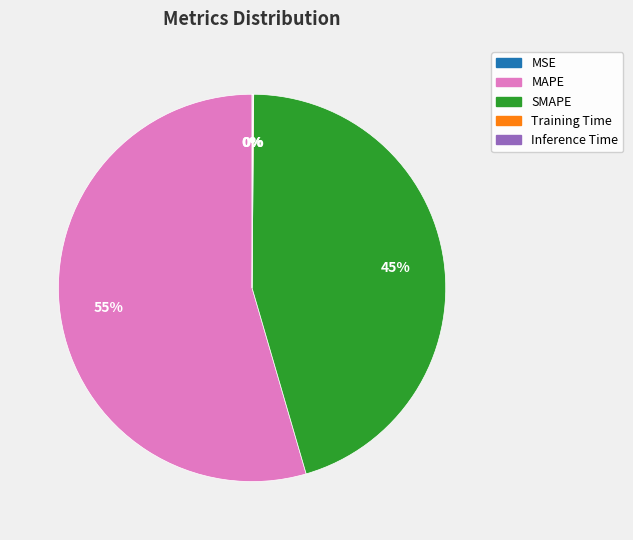

Is MAPE the majority of the pie?

Yes